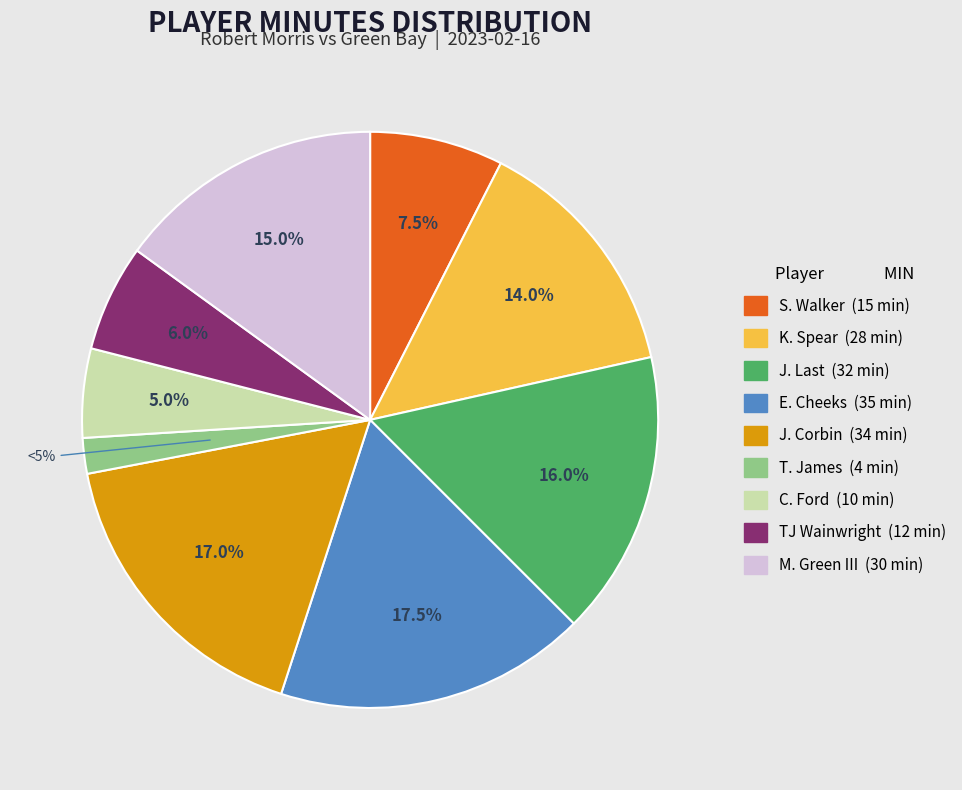

What percentage do E. Cheeks and T. James together represent?

19.5%